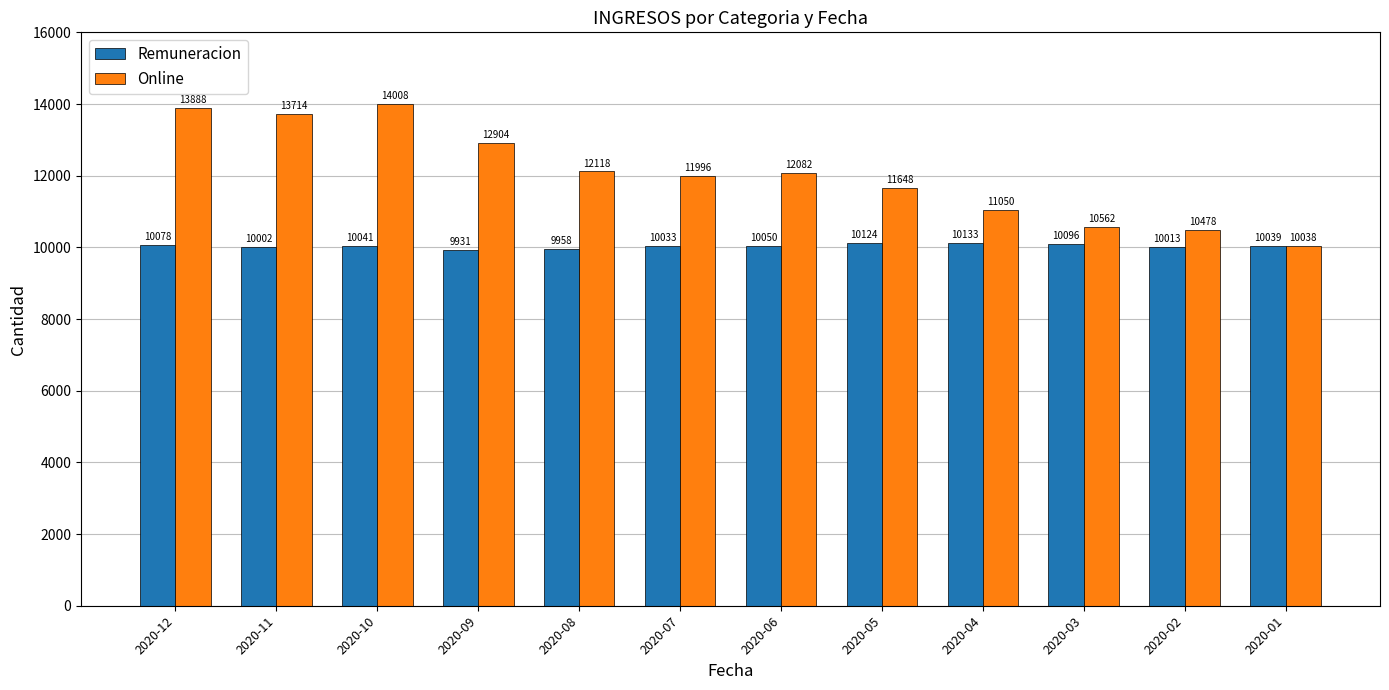

Reading right to left, list all the values displayed in this chart.

Remuneracion: 2020-01=10039	2020-02=10013	2020-03=10096	2020-04=10133	2020-05=10124	2020-06=10050	2020-07=10033	2020-08=9958	2020-09=9931	2020-10=10041	2020-11=10002	2020-12=10078
Online: 2020-01=10038	2020-02=10478	2020-03=10562	2020-04=11050	2020-05=11648	2020-06=12082	2020-07=11996	2020-08=12118	2020-09=12904	2020-10=14008	2020-11=13714	2020-12=13888